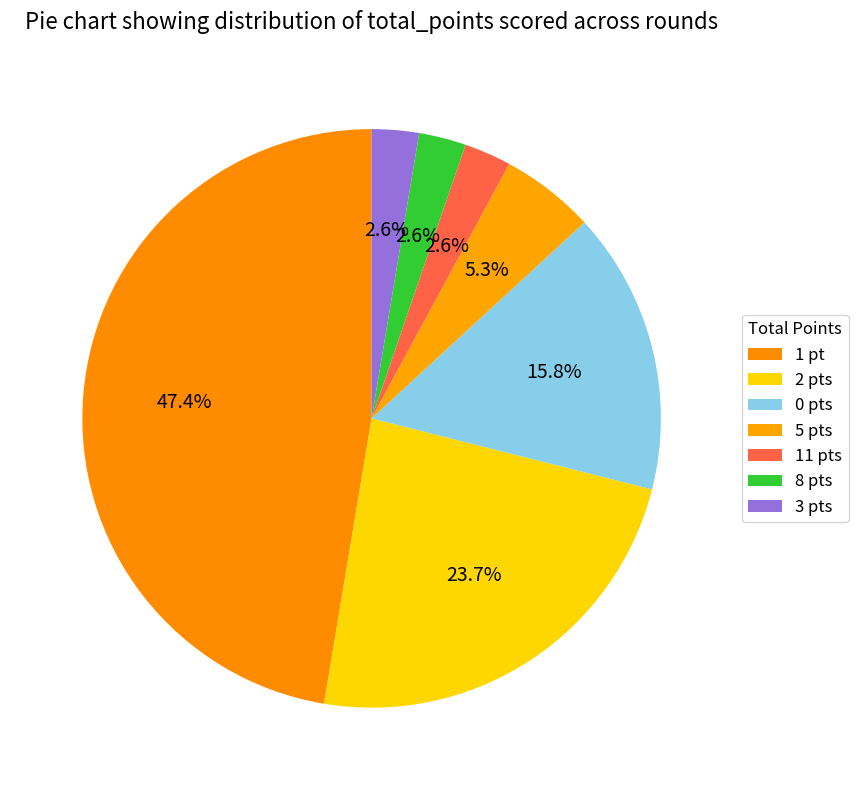

To the nearest percent, what is the difference between the largest and smallest slice percentages?

45%